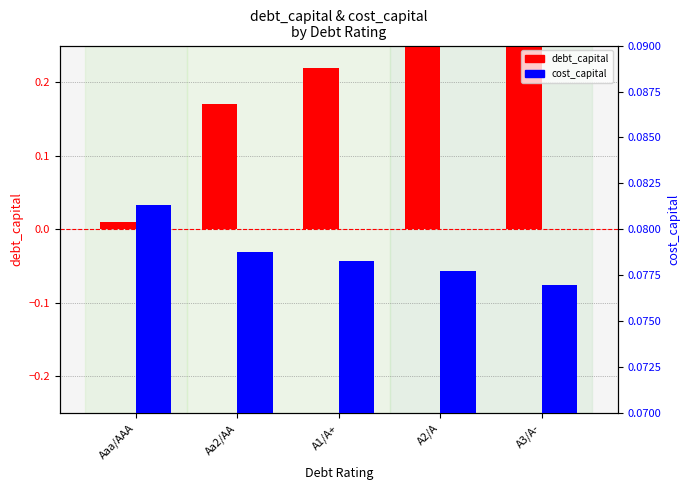

What is the value of the debt_capital bar at the 2nd from the left?

0.2